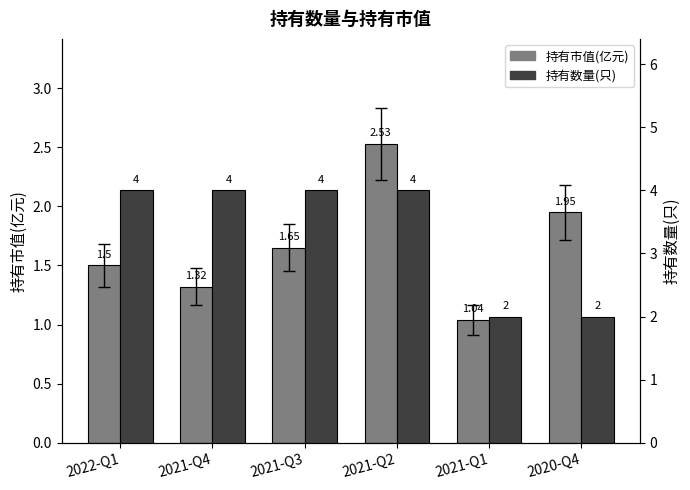

Rank the series at 2020-Q4 from highest to lowest value.

持有数量(只), 持有市值(亿元)